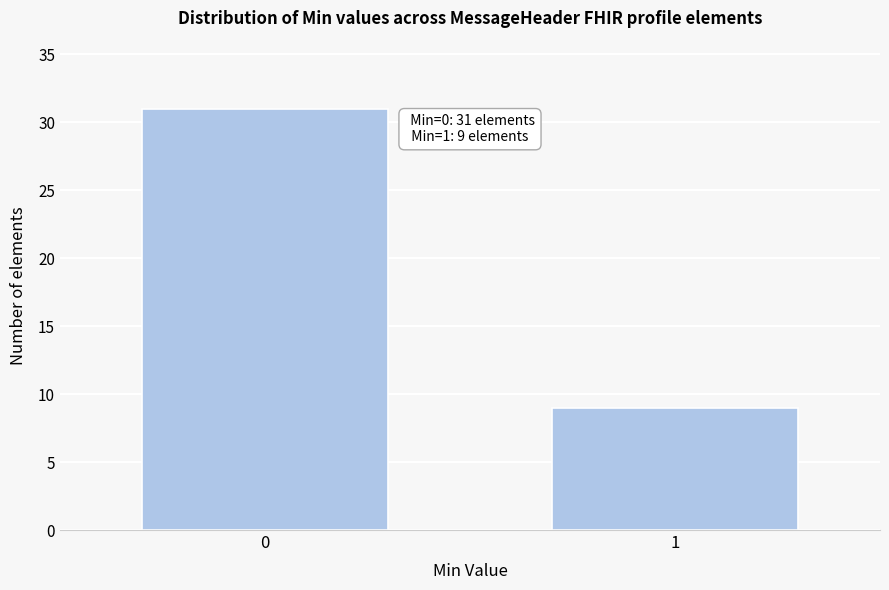

Reading left to right, transcribe all the data shown in this chart.

31	9